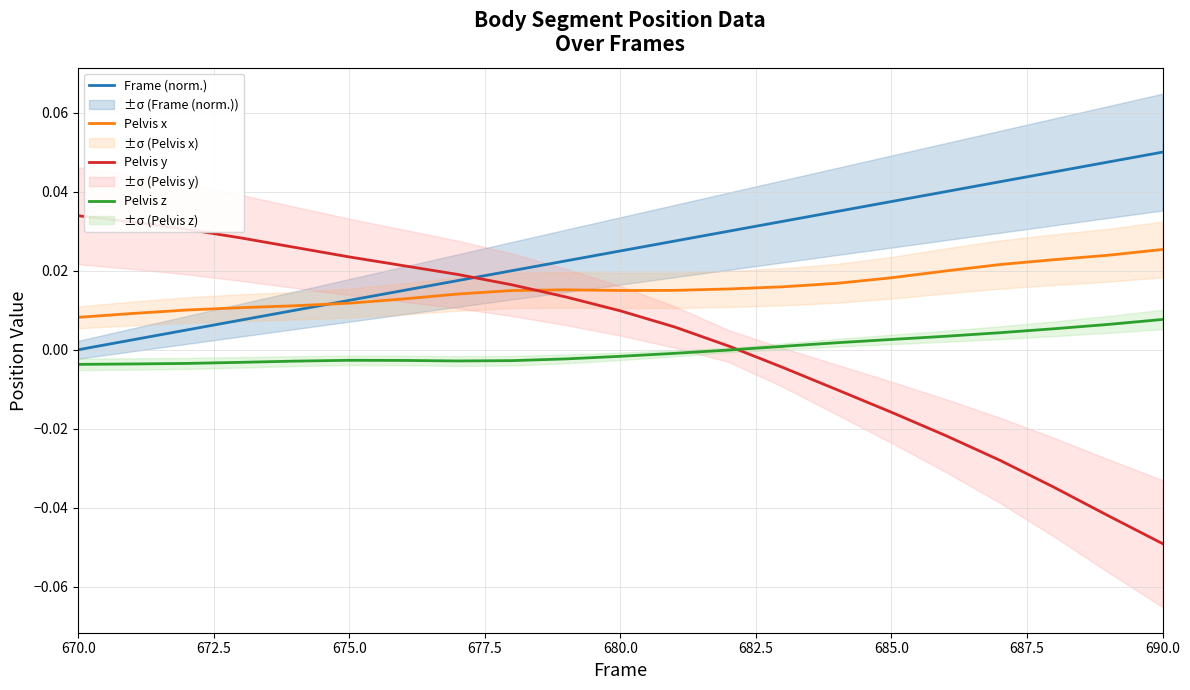

How many intersections are there between Pelvis y and Pelvis x?

1